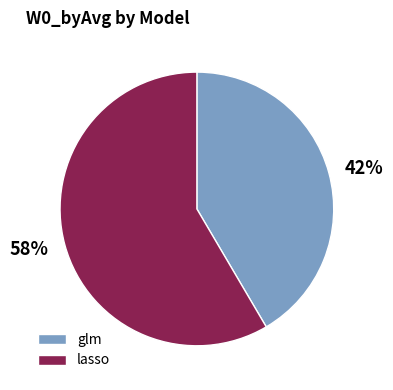

To the nearest percent, what percentage of the pie is lasso?

58%